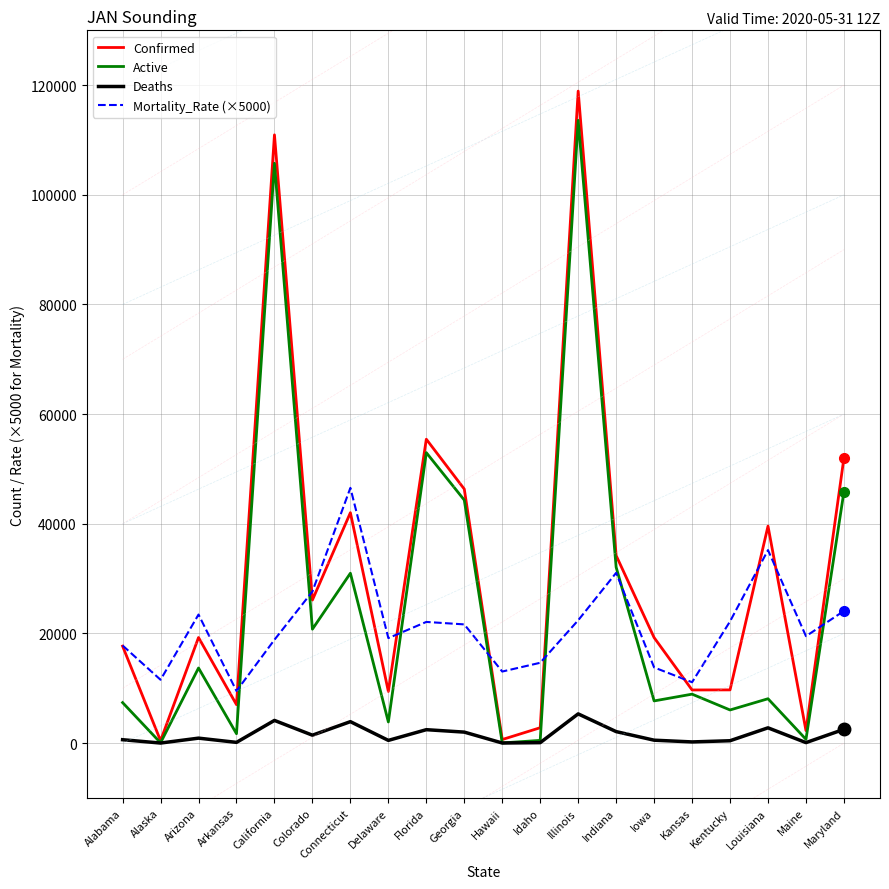

Is the value of Mortality_Rate (×5000) at Connecticut greater than the value of Deaths at California?

Yes